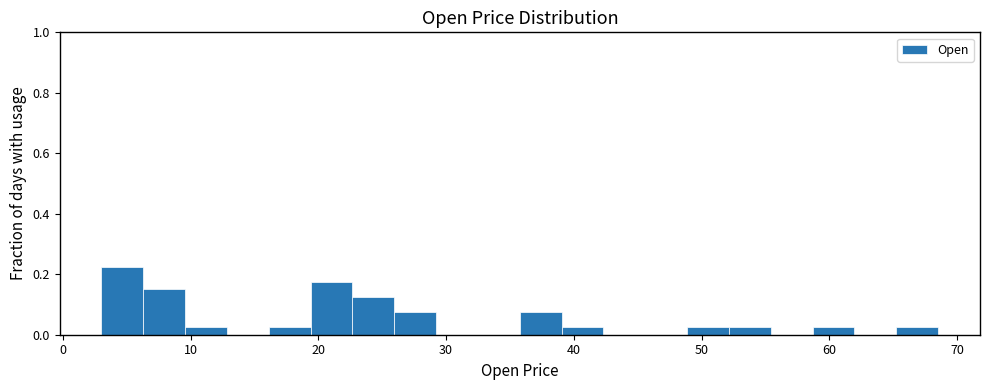

Around what value on the x-axis is the tallest bar? Give the approximate position of its centre, as read against the axis.

5